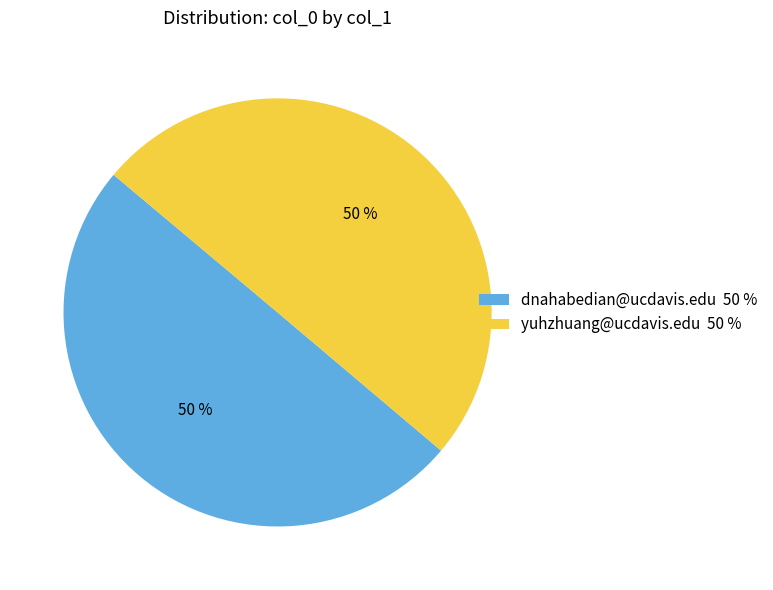

Is the sum of dnahabedian@ucdavis.edu 50 % and yuhzhuang@ucdavis.edu 50 % greater than half?

Yes